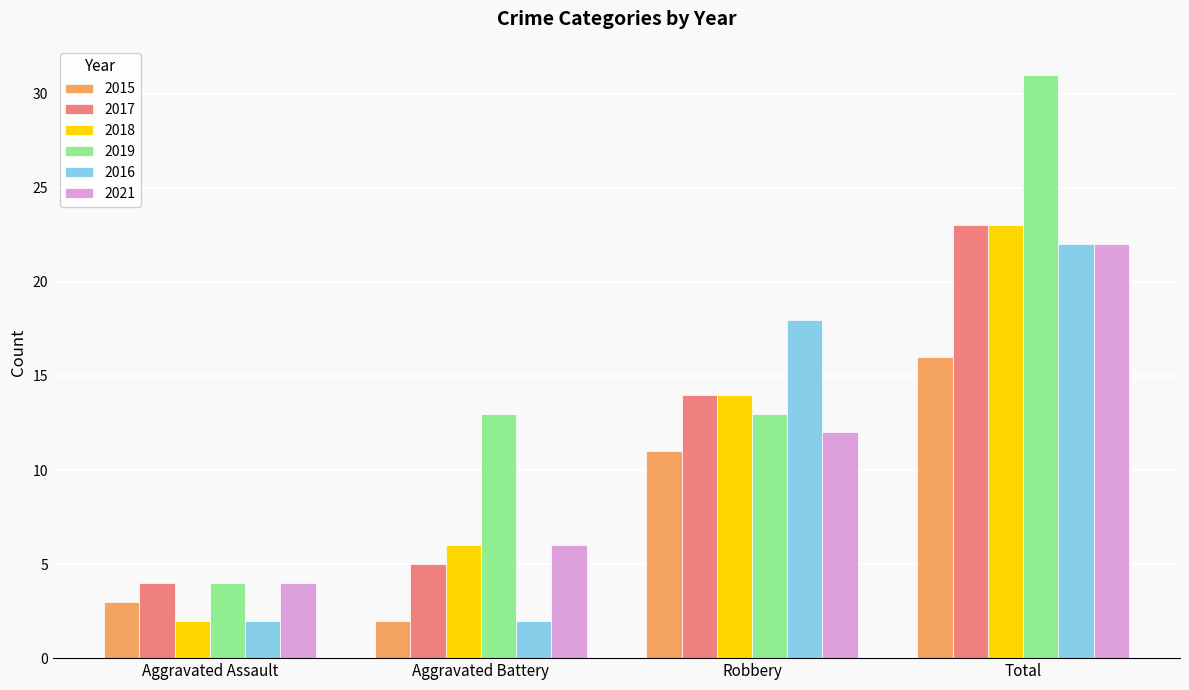

What is the value of the 2015 bar at the 1st from the left?

3